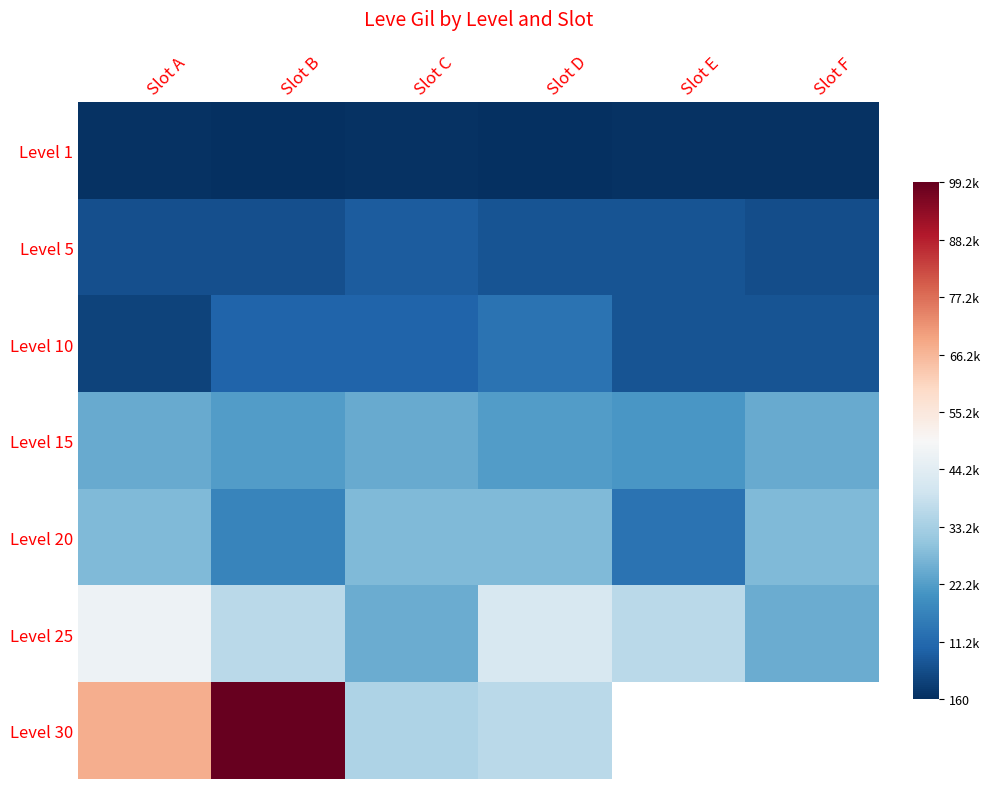

Where is Level 10 nearest to the value 8435?

Slot B